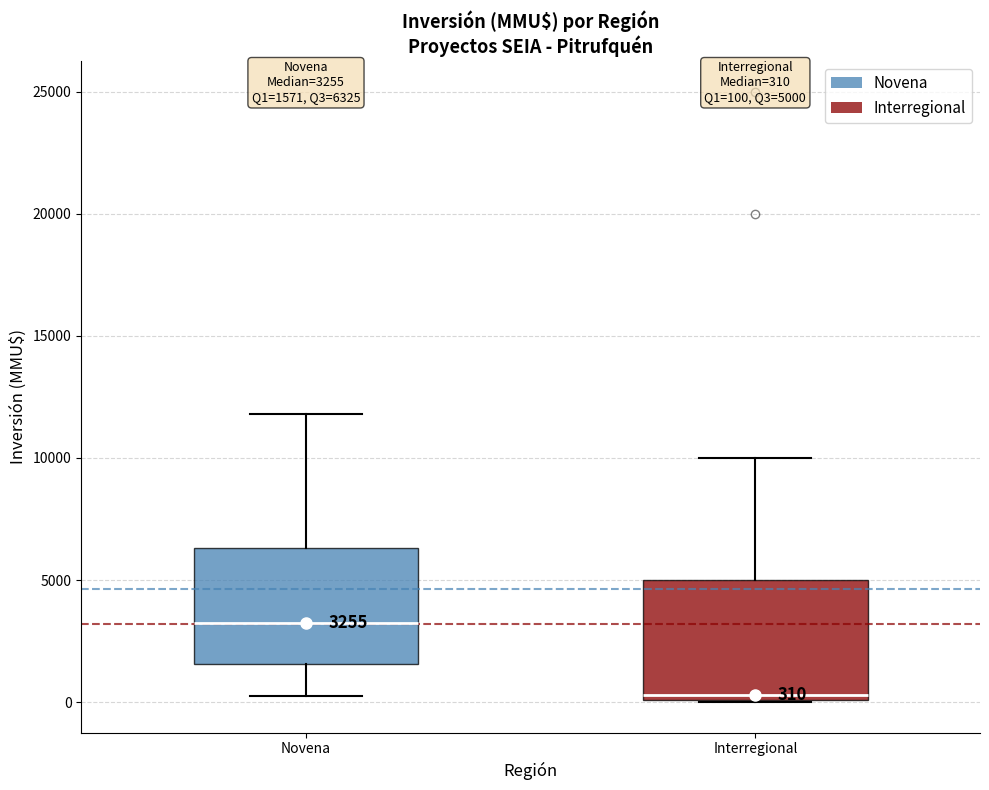

Which box's median line is the highest?

Novena